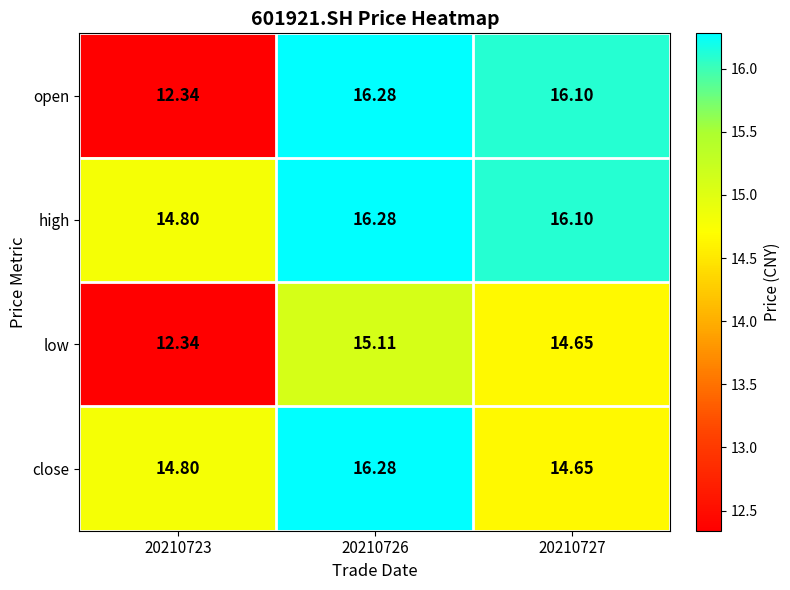

Which label corresponds to the largest value in the chart?

20210726